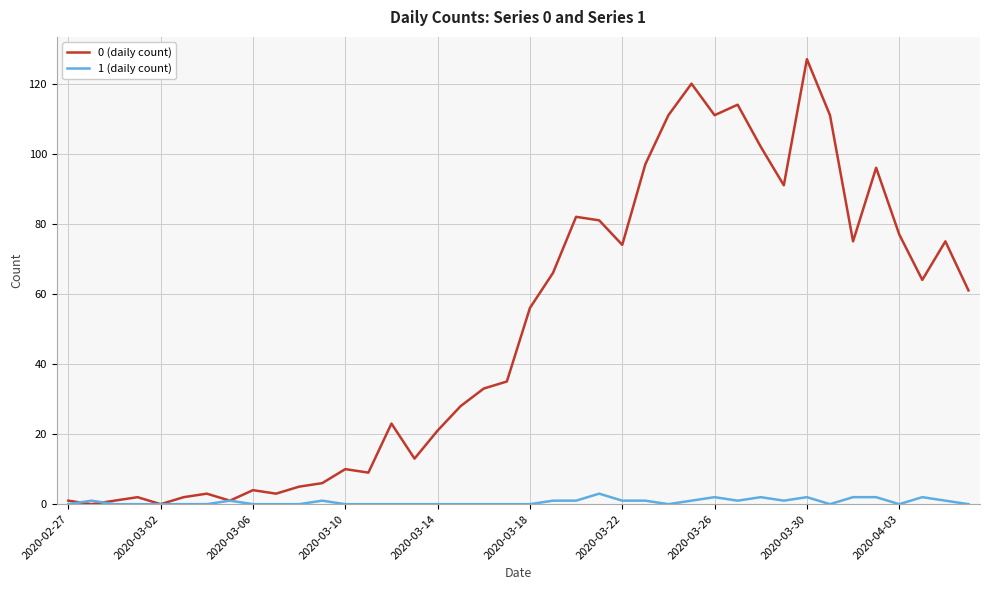

Rank the series by their maximum value, from highest to lowest.

0 (daily count), 1 (daily count)